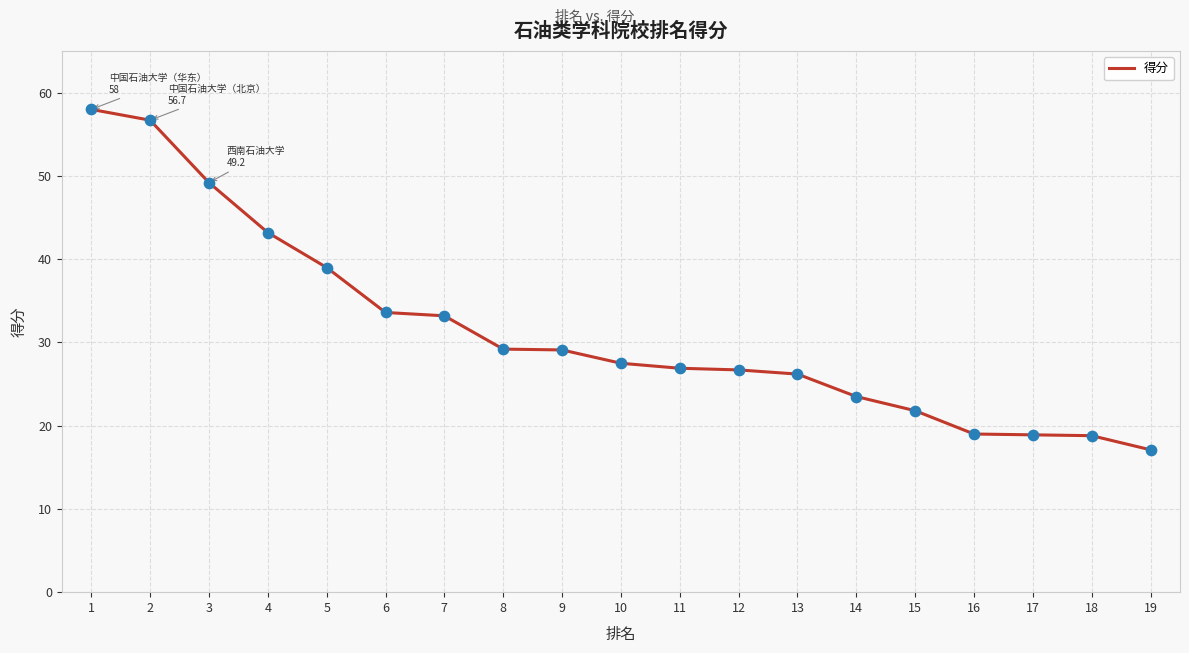

Approximately how many times larger is the value at 1 compared to 12?

2.2